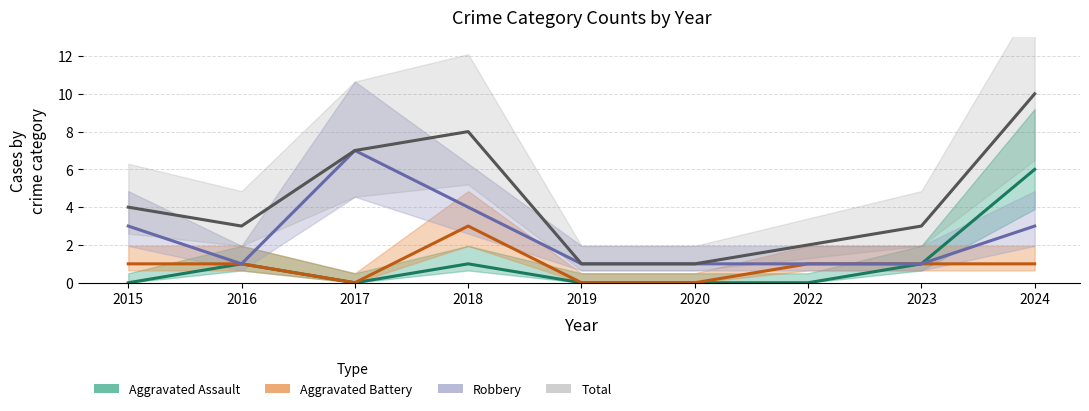

What is the difference between the second highest and second lowest values in the Aggravated Assault series?

1